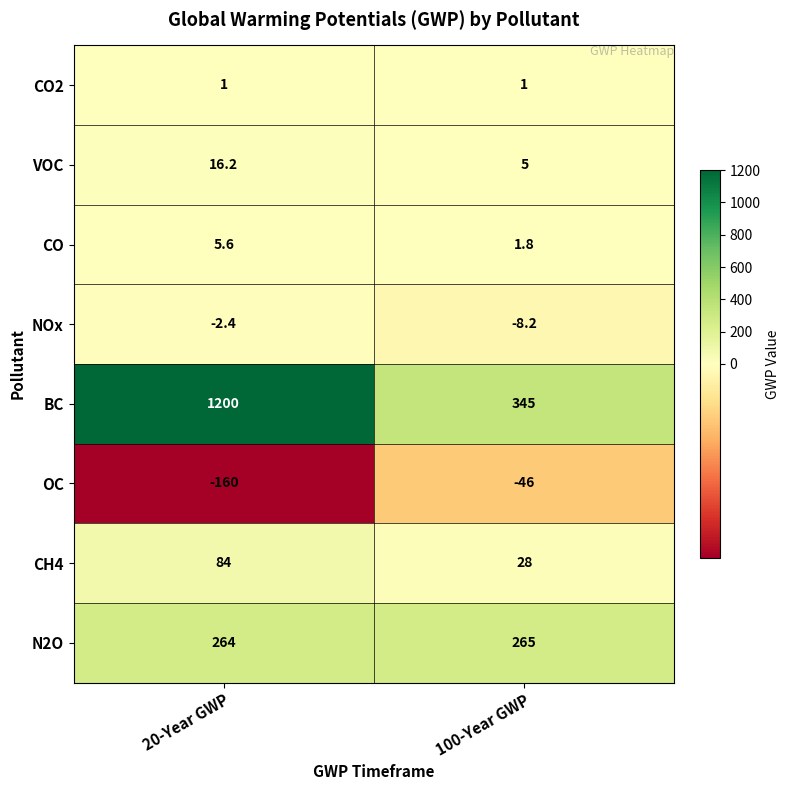

What is the total value across all series at 20-Year GWP?

1408.4